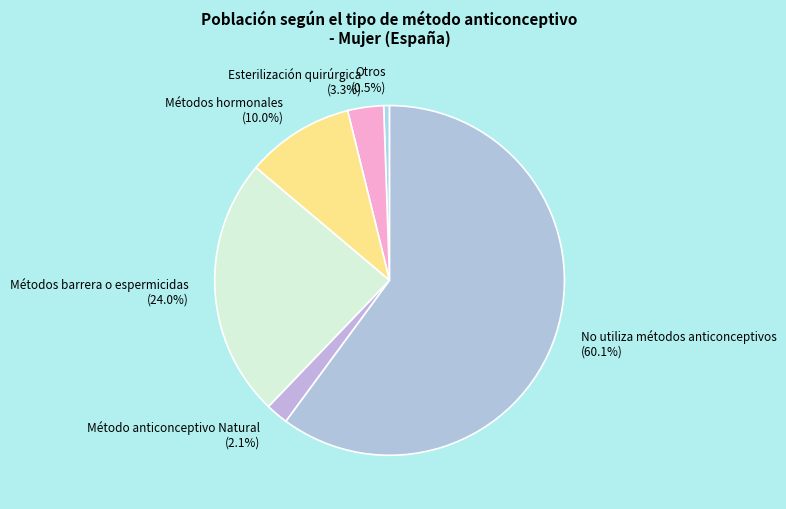

Is it true that Métodos hormonales is 10% of the pie?

True